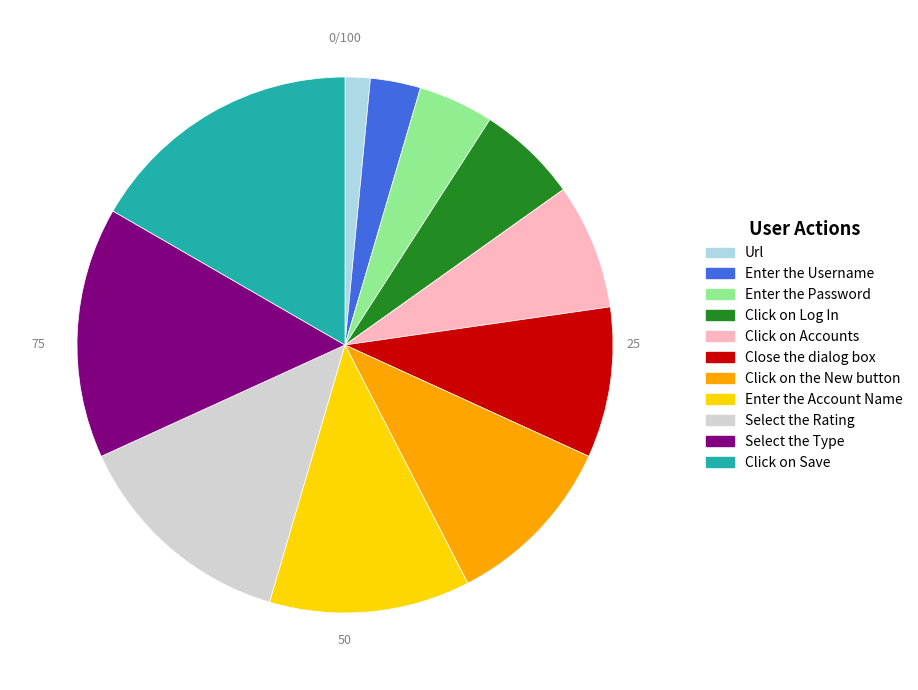

What is the smallest slice in the pie chart?

Url